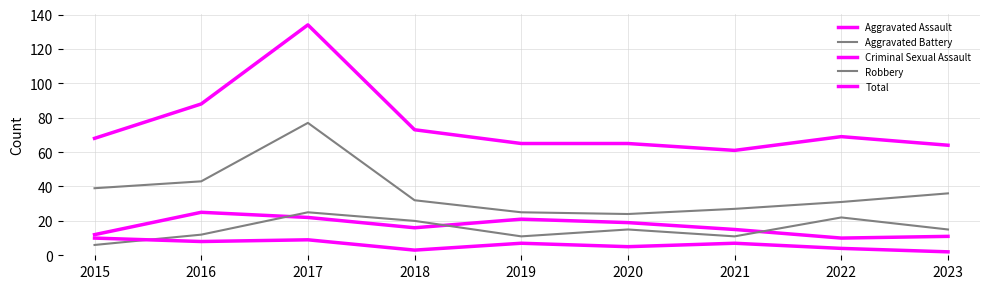

True or false: Aggravated Assault and Total cross at least once.

False